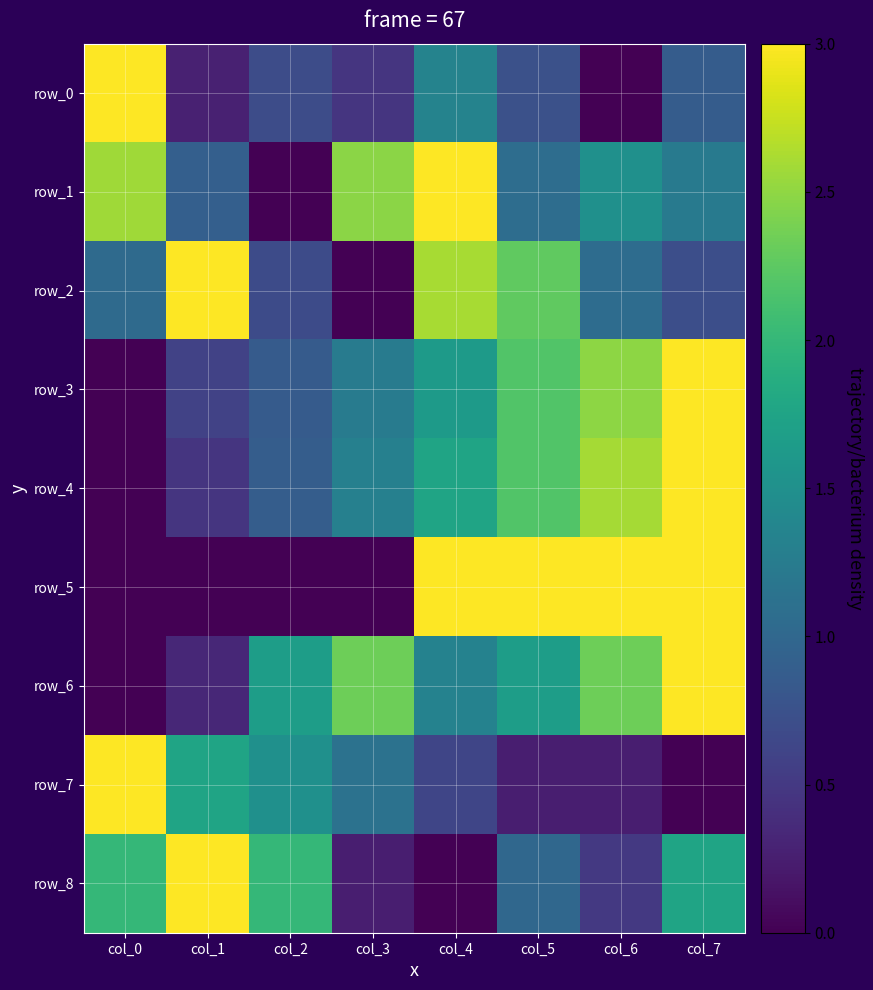

How many data points in row_5 are above 2?

4